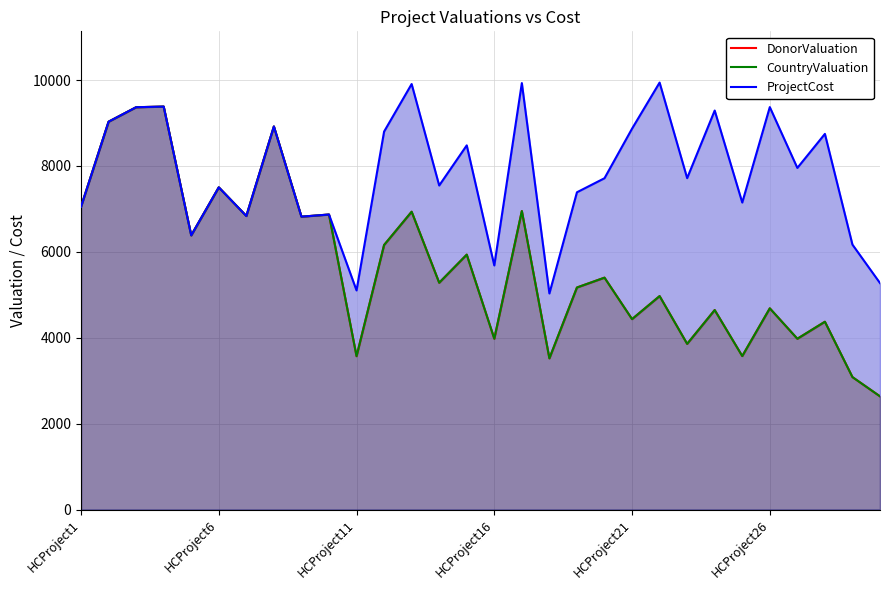

The value of CountryValuation at 8 is 6819. True or false?

True